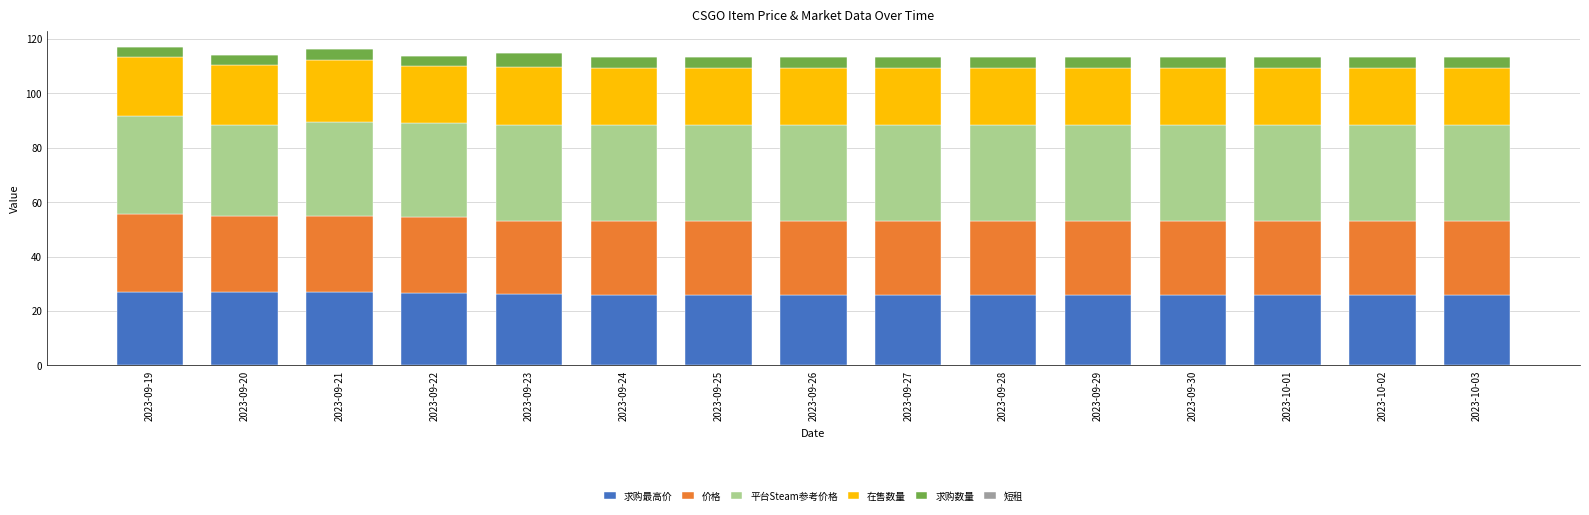

Are the bars horizontal?

No